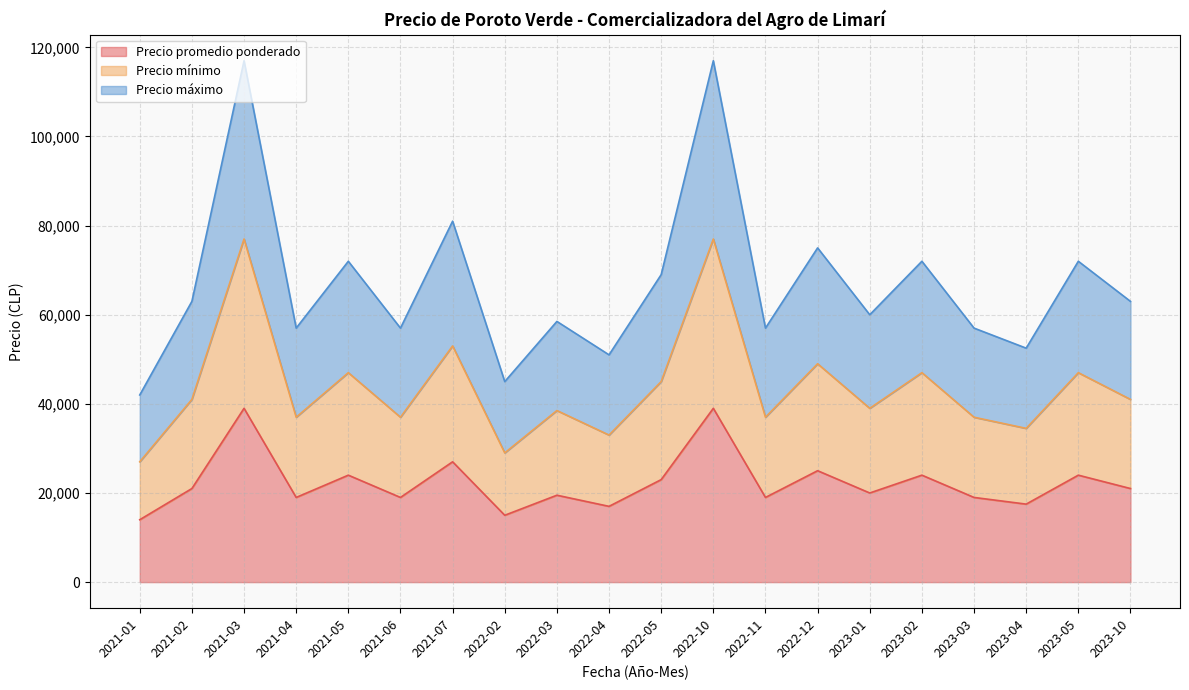

Which series has the largest range (max minus min)?

Precio máximo